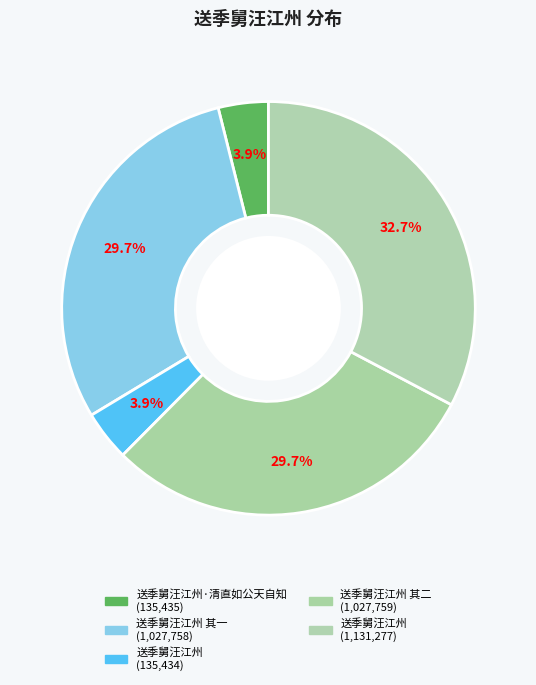

How many segments does this pie chart have?

5